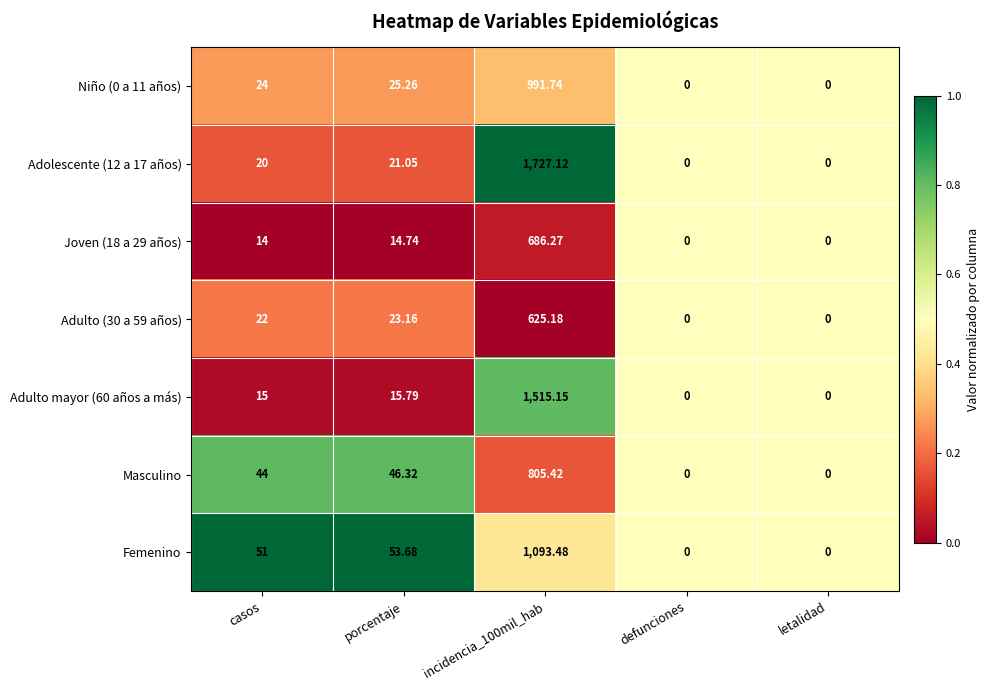

How many data points does each series have?

5